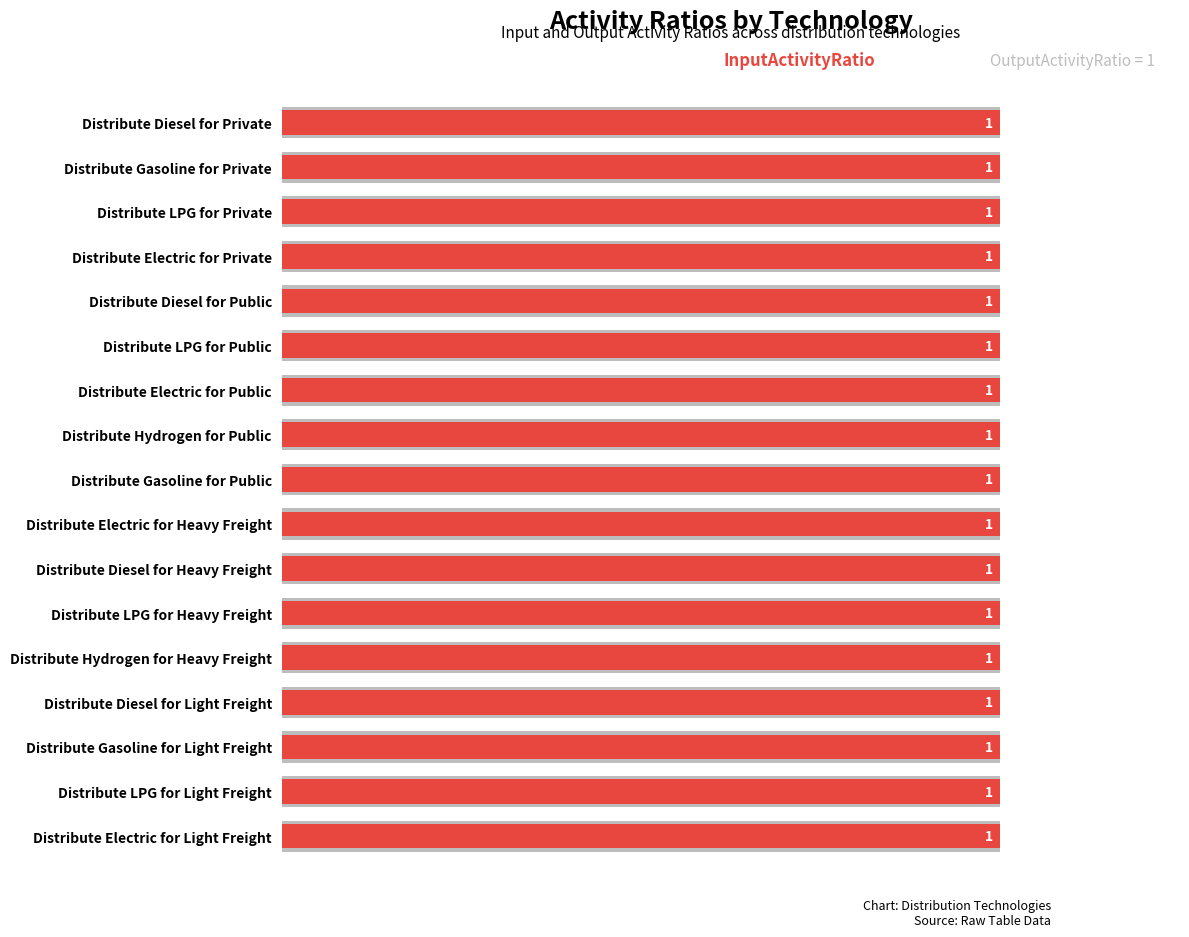

Which series has the widest spread of values?

OutputActivityRatio